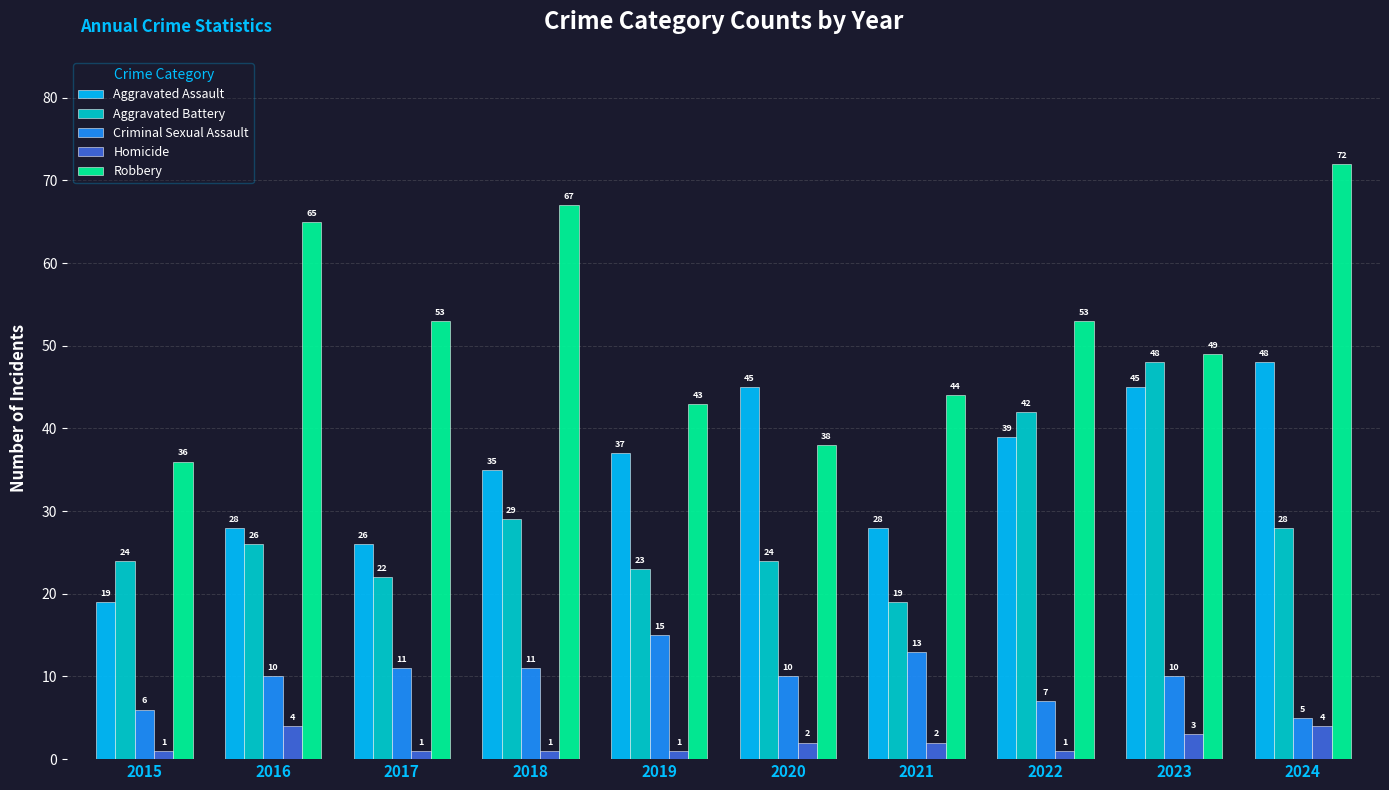

What is the difference between the Homicide values at 2024 and 2015?

3